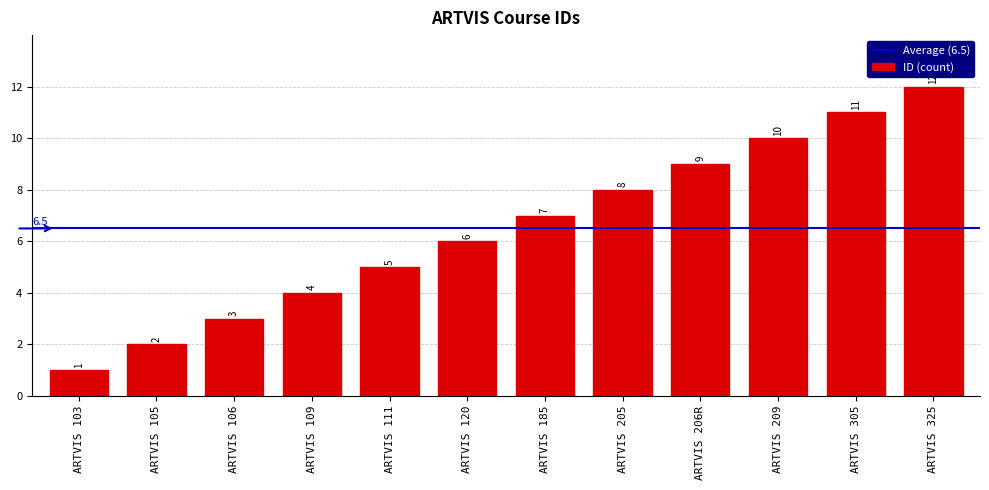

Reading left to right, list all the values displayed in this chart.

1	2	3	4	5	6	7	8	9	10	11	12